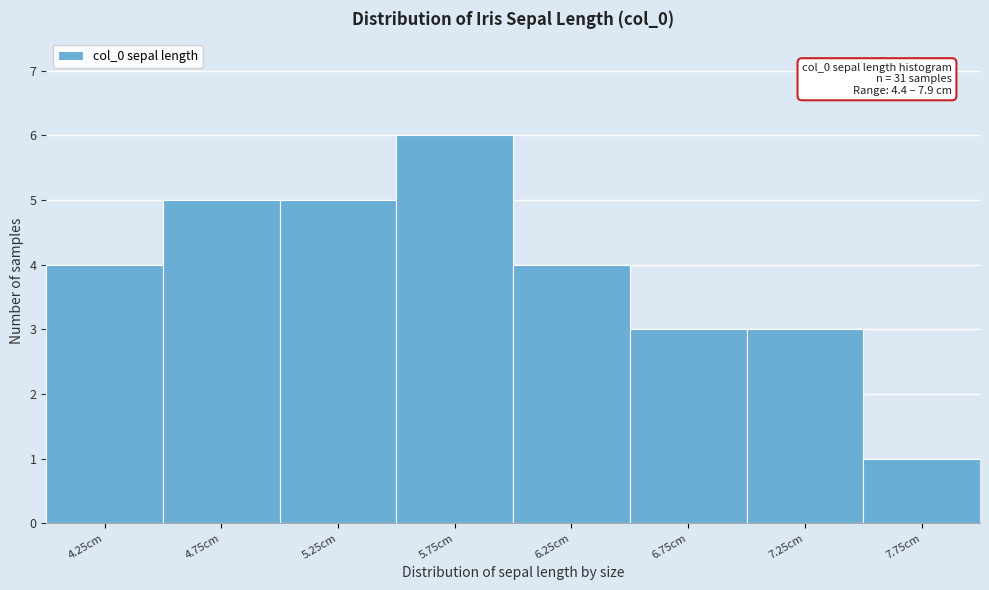

Reading right to left, what are all the values shown in this chart?

1	3	3	4	6	5	5	4